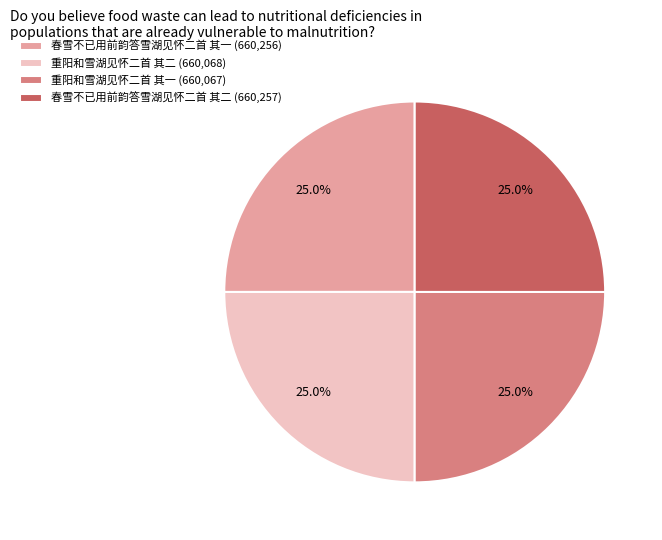

How many segments does this pie chart have?

4